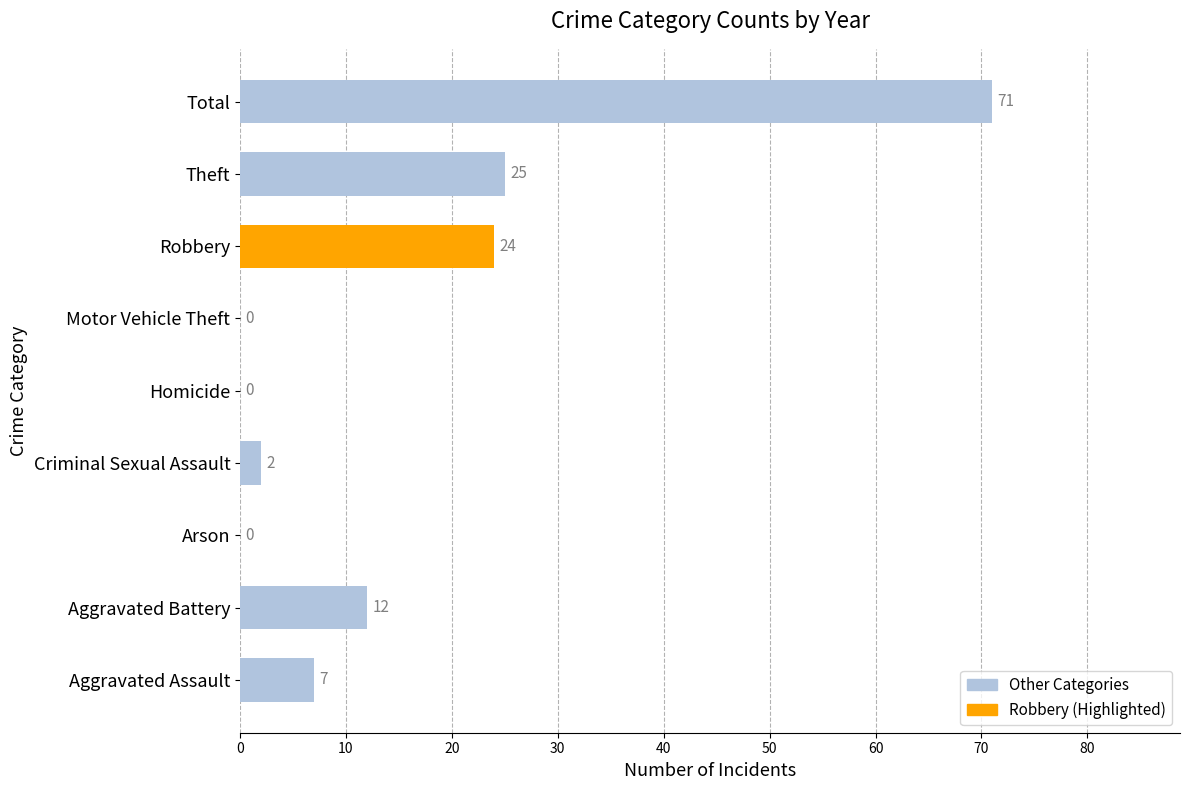

What is the maximum value shown in the chart?

71